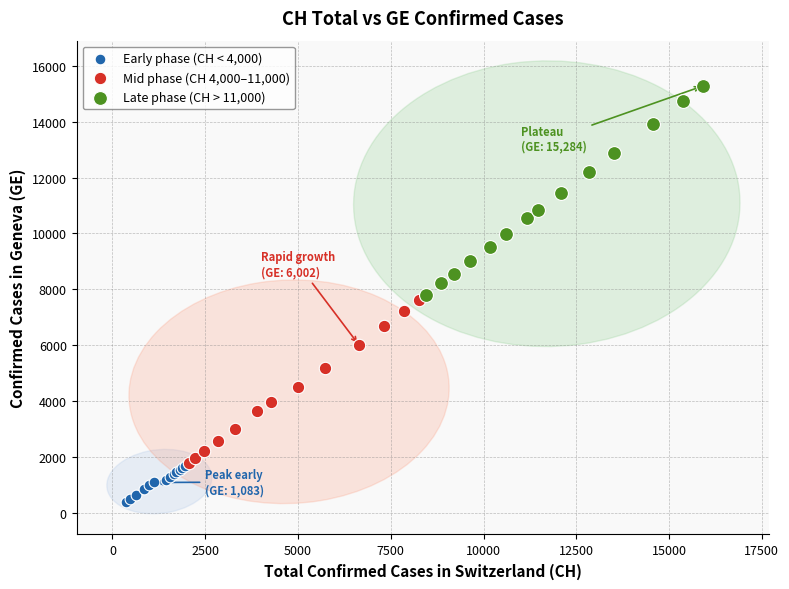

Which series reaches the maximum Y coordinate?

Late phase (CH > 11,000)